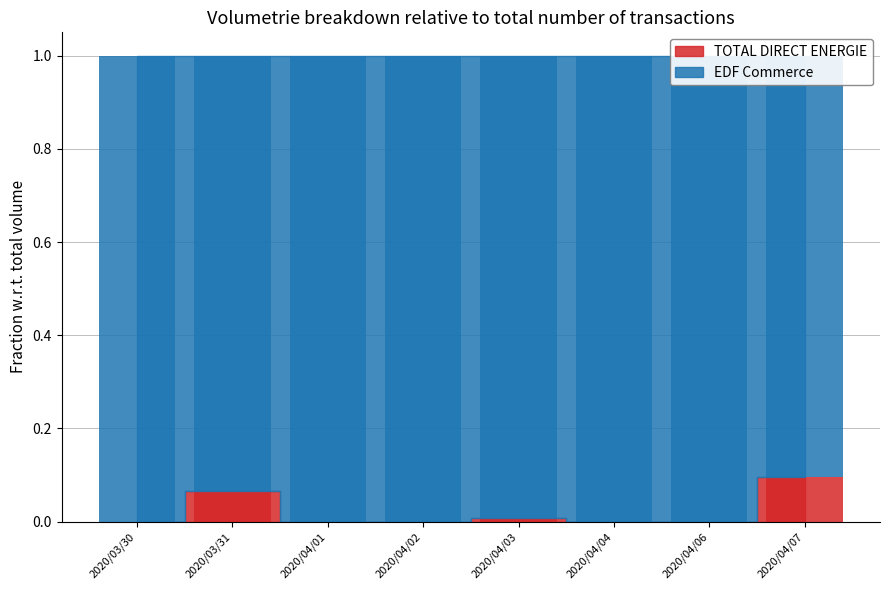

True or false: the data shows 0.9 at 2020/03/31.

True